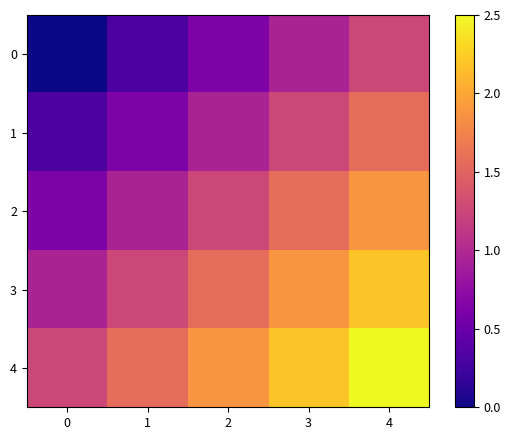

At 3, list the series in order from smallest to largest.

0, 1, 2, 3, 4